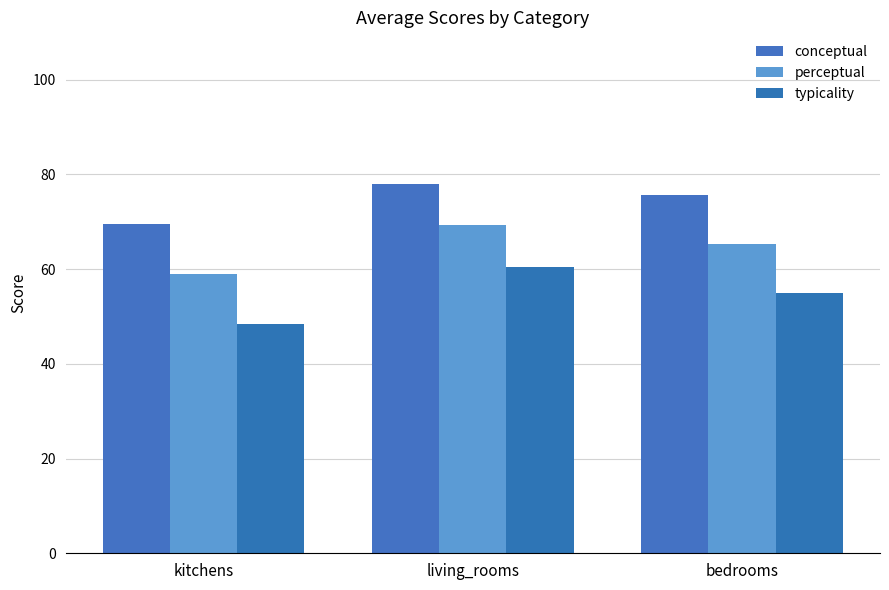

What is the sum of all typicality values?

163.8